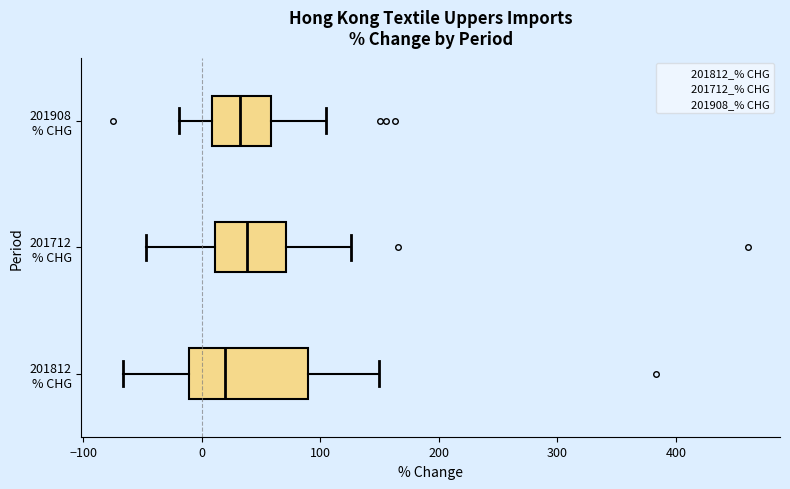

Reading bottom to top, transcribe this box plot: for each box, give where its median line is, the range the box spans, and where its two whiskers end, as read against the x-axis. The values are not printed on the chart, so give them approximately, as read against the axis.

201812 % CHG: median 20, box -10 to 90, whiskers -70 to 150
201712 % CHG: median 40, box 10 to 70, whiskers -50 to 130
201908 % CHG: median 30, box 10 to 60, whiskers -20 to 110